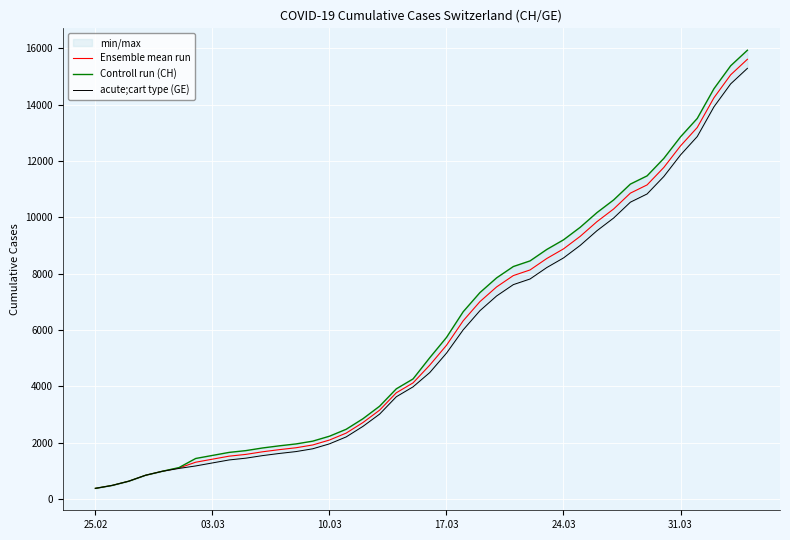

What is the highest value of the Ensemble mean run series?

15605.0